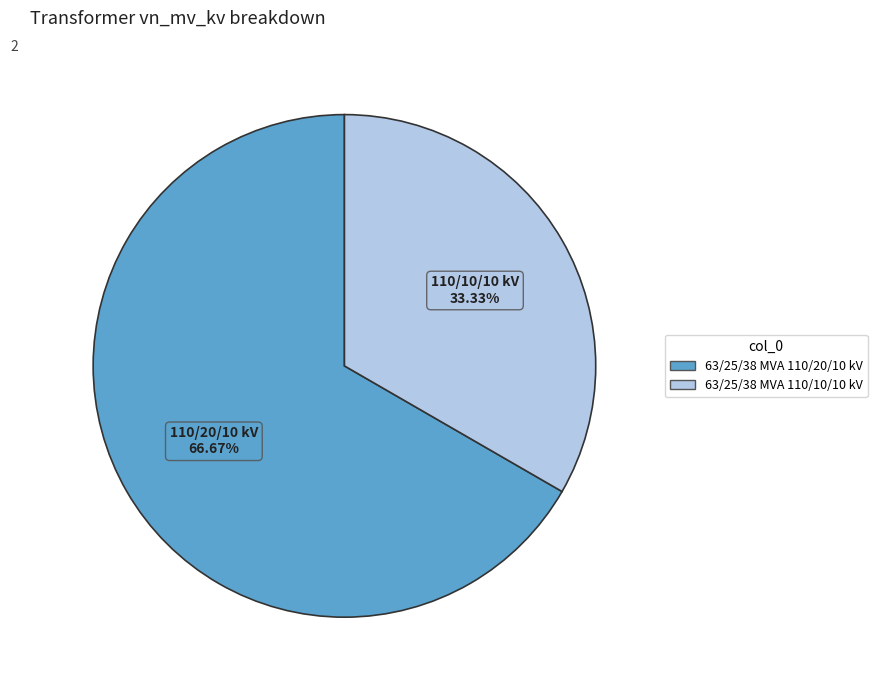

What portion of the pie excludes 63/25/38 MVA 110/10/10 kV?

66.7%